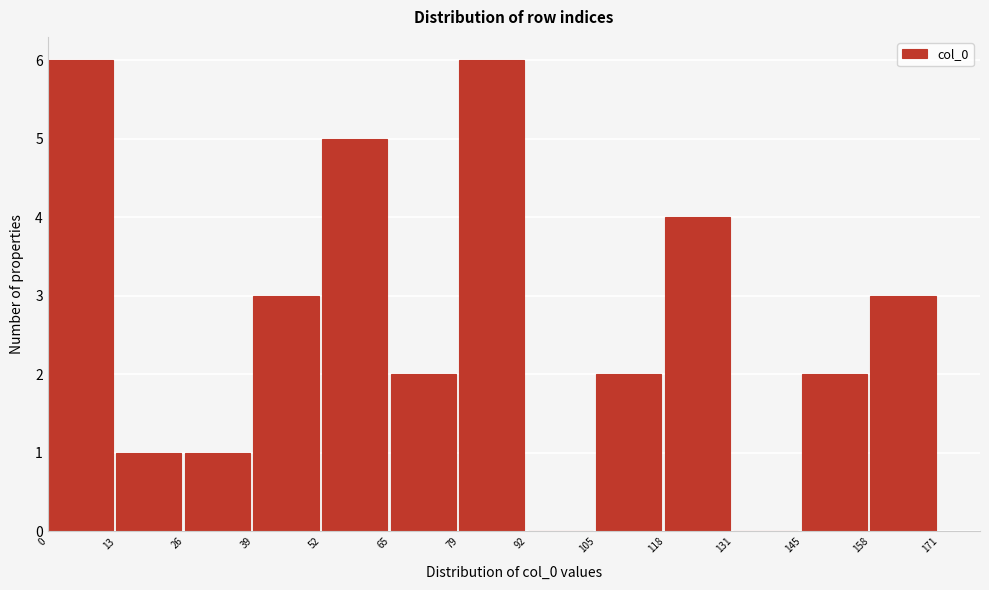

Reading left to right, transcribe this chart: for each bar, give the range it covers on the x-axis and its height. The values are not printed on the chart, so give them approximately, as read against the axis.

0 to 13: 6
13 to 26: 1
26 to 39: 1
39 to 52: 3
52 to 65: 5
65 to 79: 2
79 to 92: 6
92 to 105: 0
105 to 118: 2
118 to 131: 4
131 to 145: 0
145 to 158: 2
158 to 171: 3